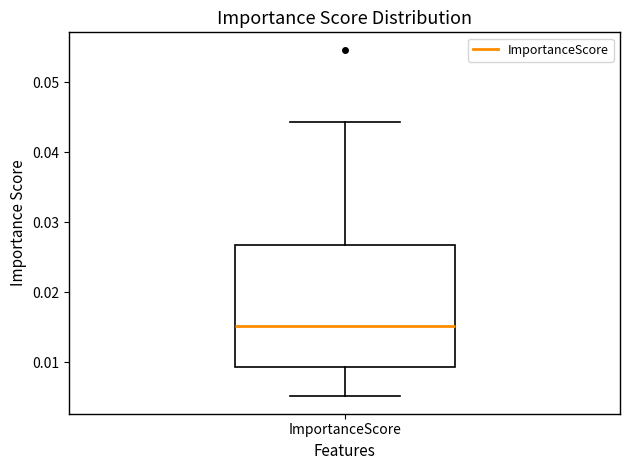

Read this box plot against the y-axis: the position of the median line, the range covered by the box, and the ends of both whiskers. The values are not printed on the chart, so give them approximately, as read against the axis.

median 0.015, box 0.009 to 0.027, whiskers 0.005 to 0.044